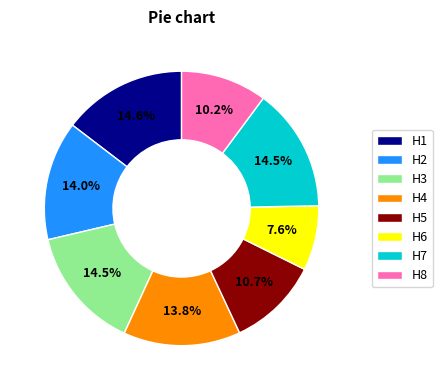

How much of the chart is everything except H7?

85.5%